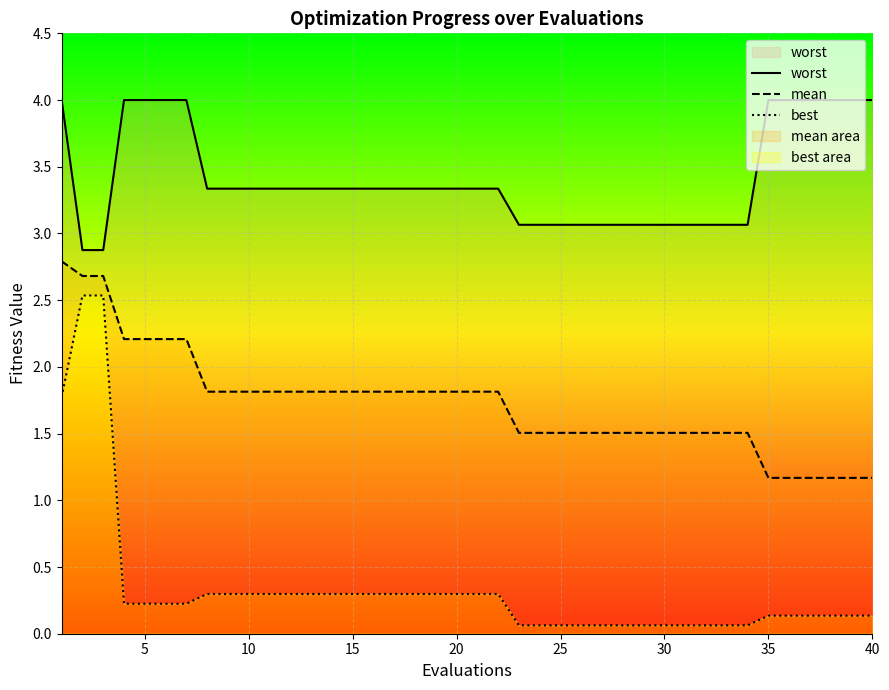

Which series has the largest range (max minus min)?

best